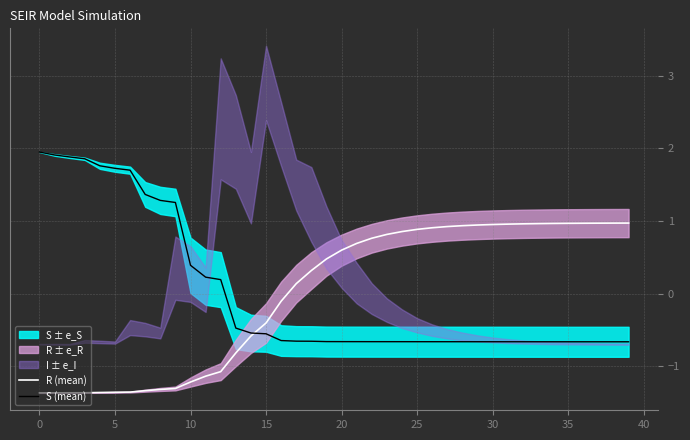

What is the value of the R (mean) point at the 37th from the left?

1.0